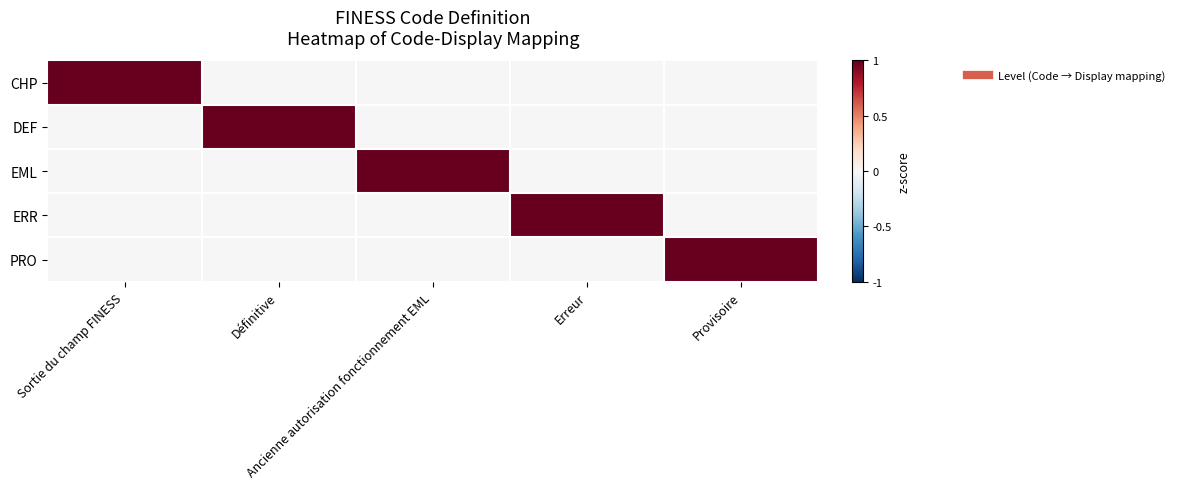

At how many categories does at least one series exceed 0?

5